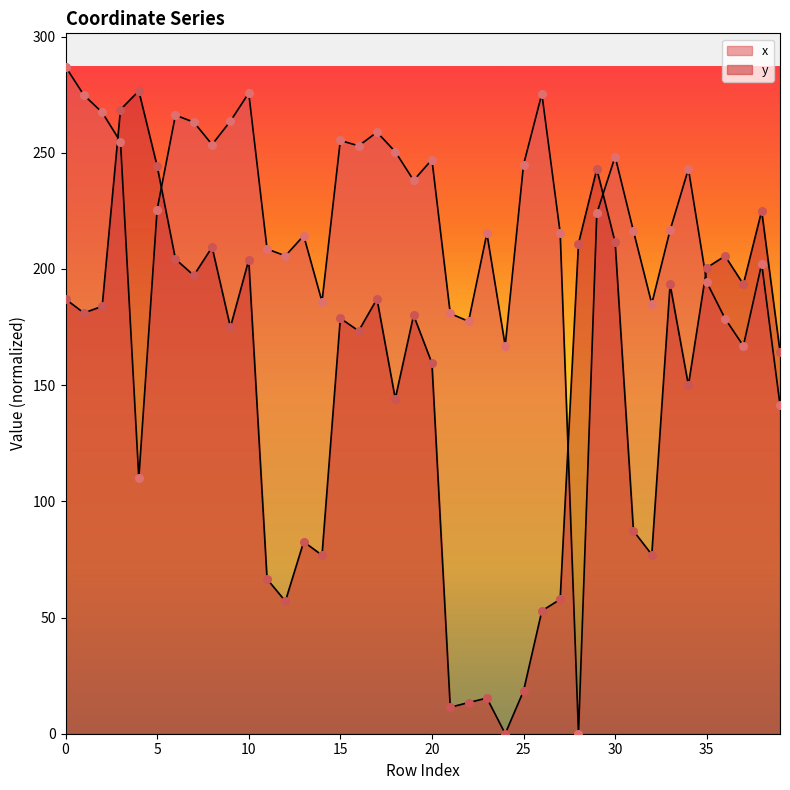

What are all the series names shown in the legend?

x, y